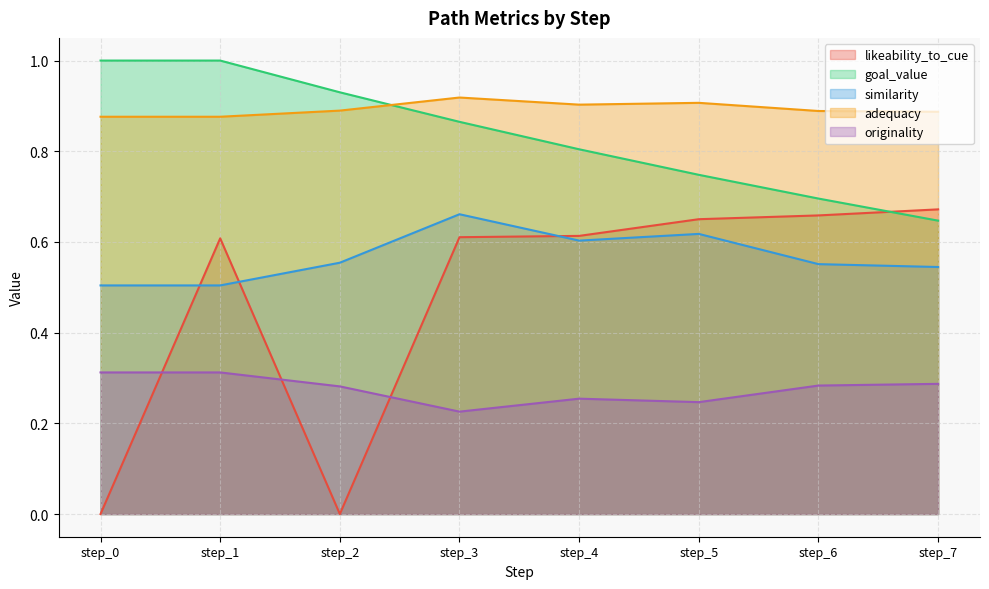

What is the lowest value of the adequacy series?

0.9